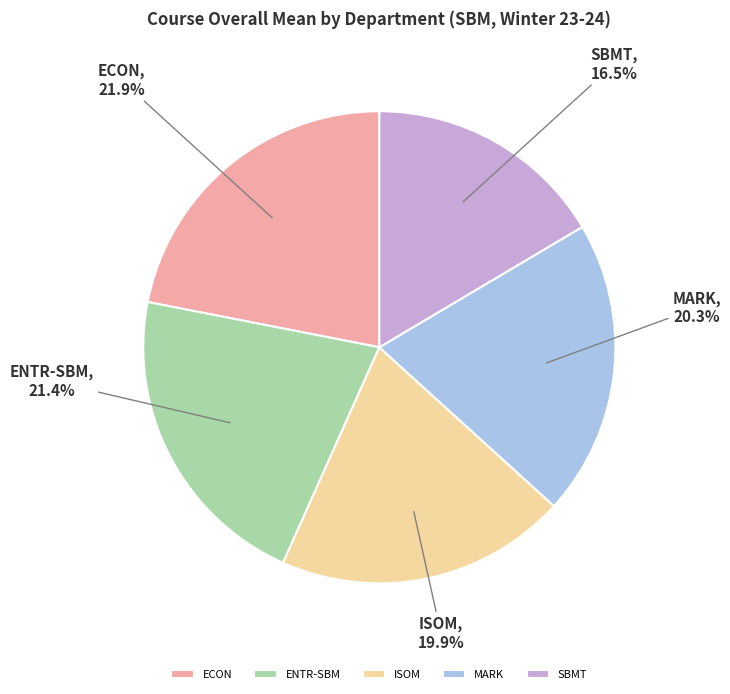

Combined, do MARK and ENTR-SBM account for over 50%?

No